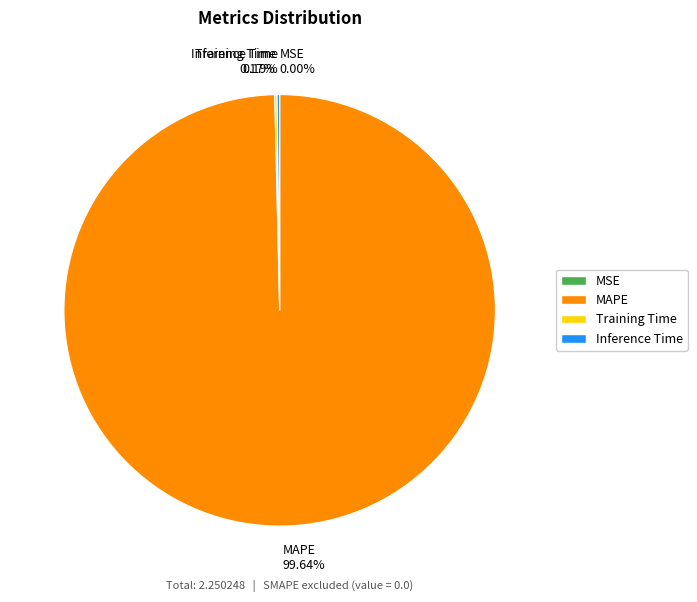

To the nearest percent, what is the difference between the largest and smallest slice percentages?

100%